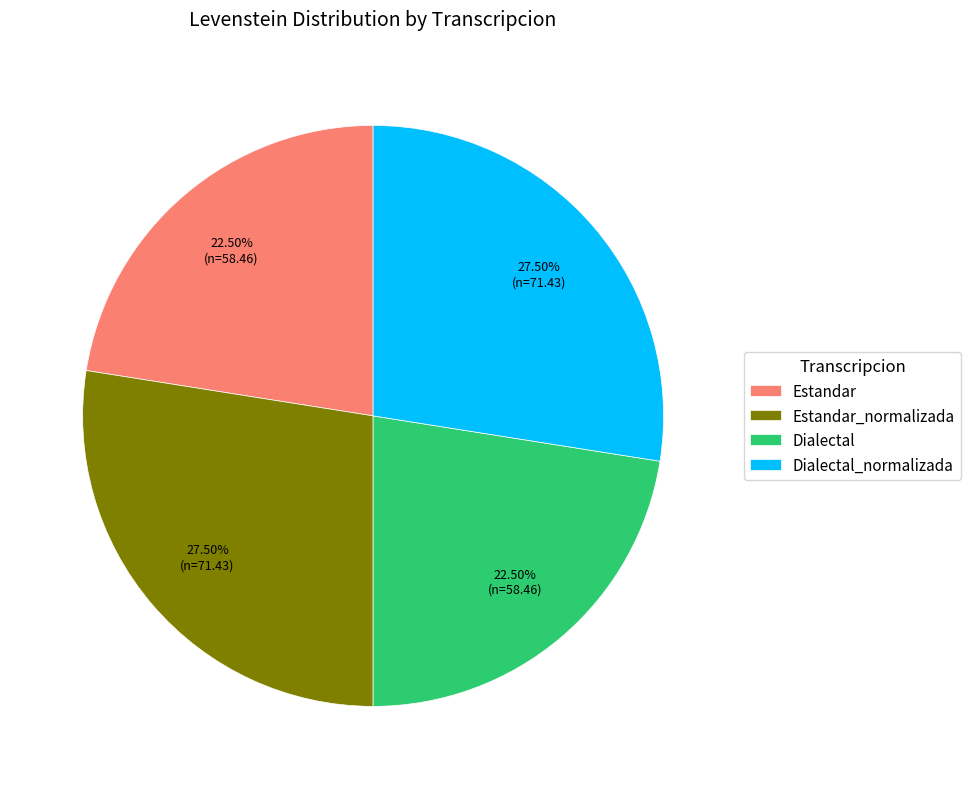

To the nearest percent, what is the combined percentage of Estandar_normalizada and Dialectal_normalizada?

55%